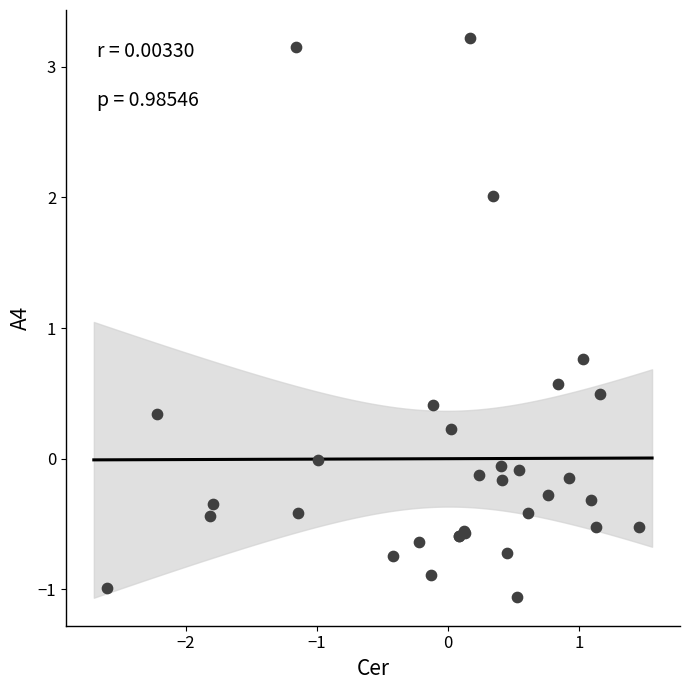

What Y value in the scatter plot is closest to 1?

0.8